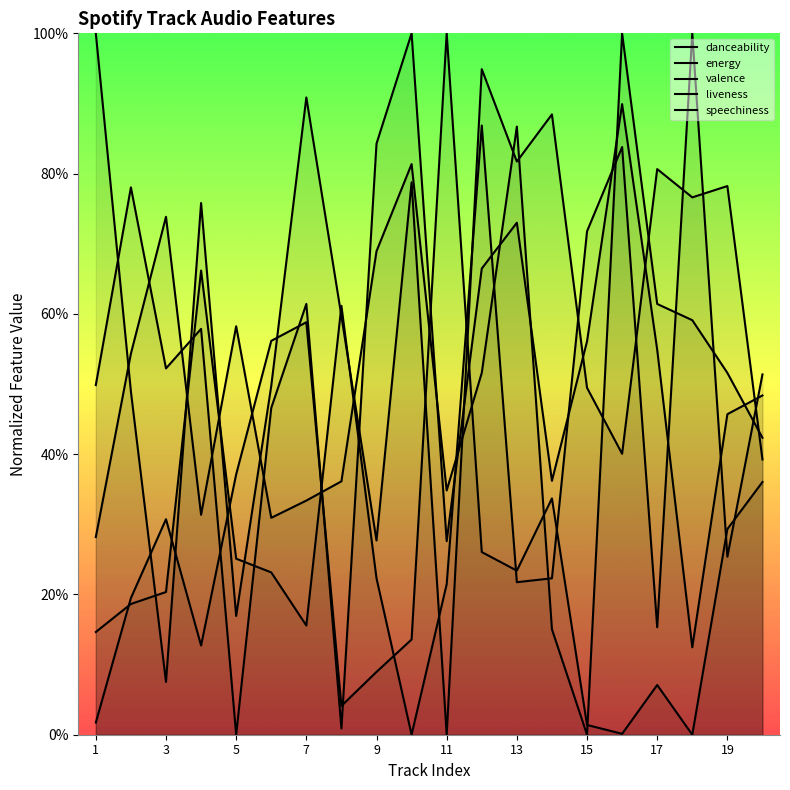

What is the difference between the second highest and second lowest values in the liveness series?

0.7